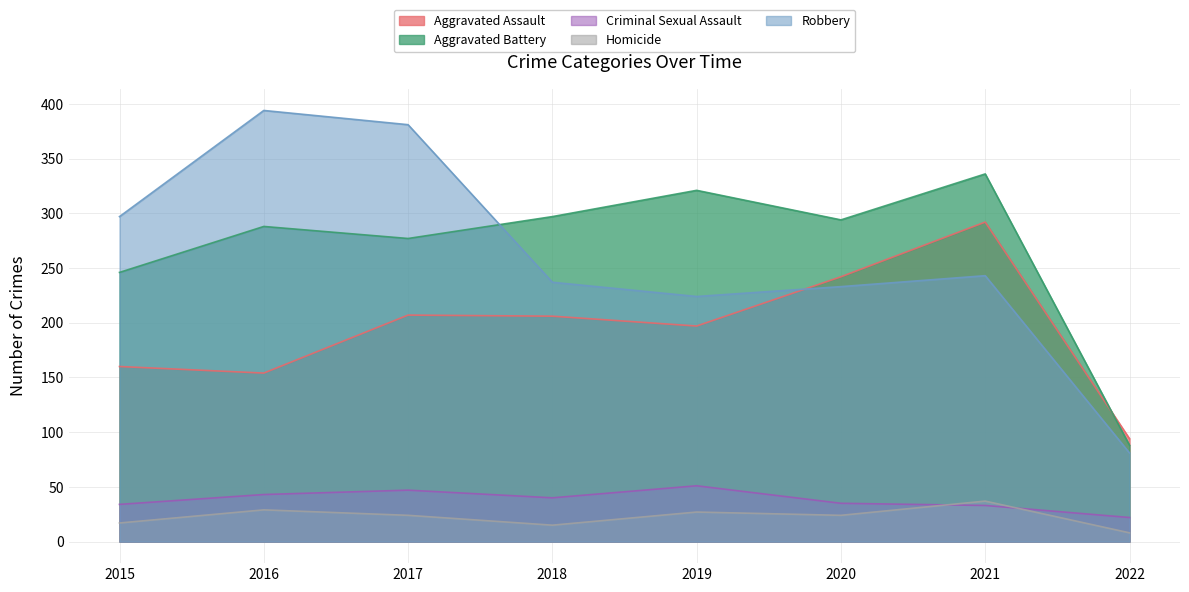

What is the value of the Criminal Sexual Assault point at the 8th from the left?

22